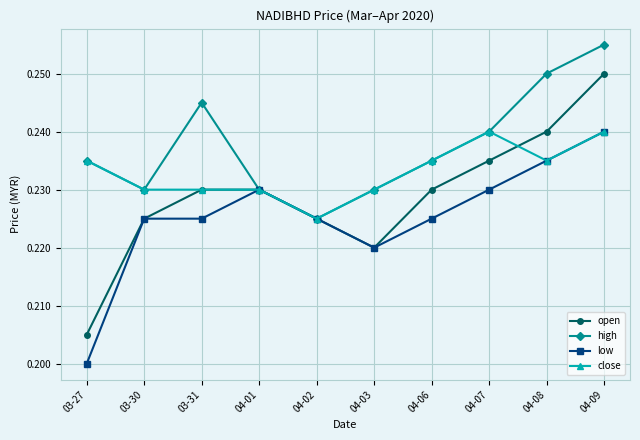

List the series in order of their overall mean, lowest first.

low, open, close, high